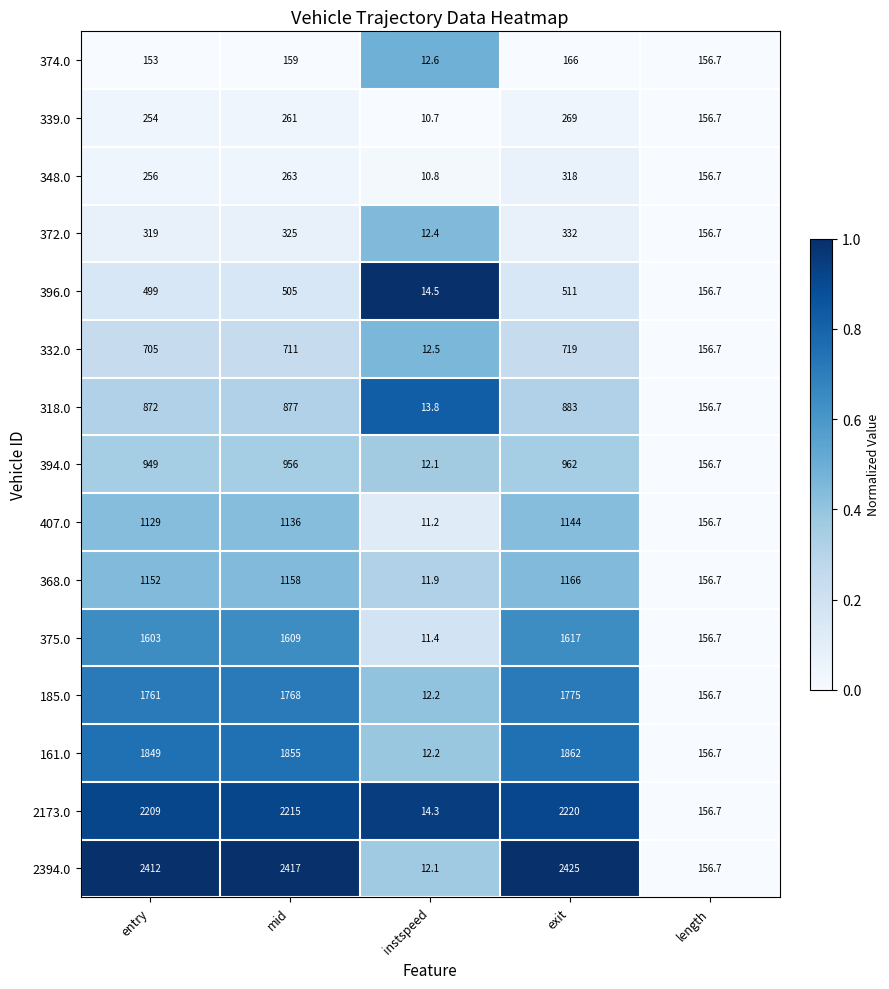

What is the difference between the maximum and minimum values in the 185.0 series?

1762.8